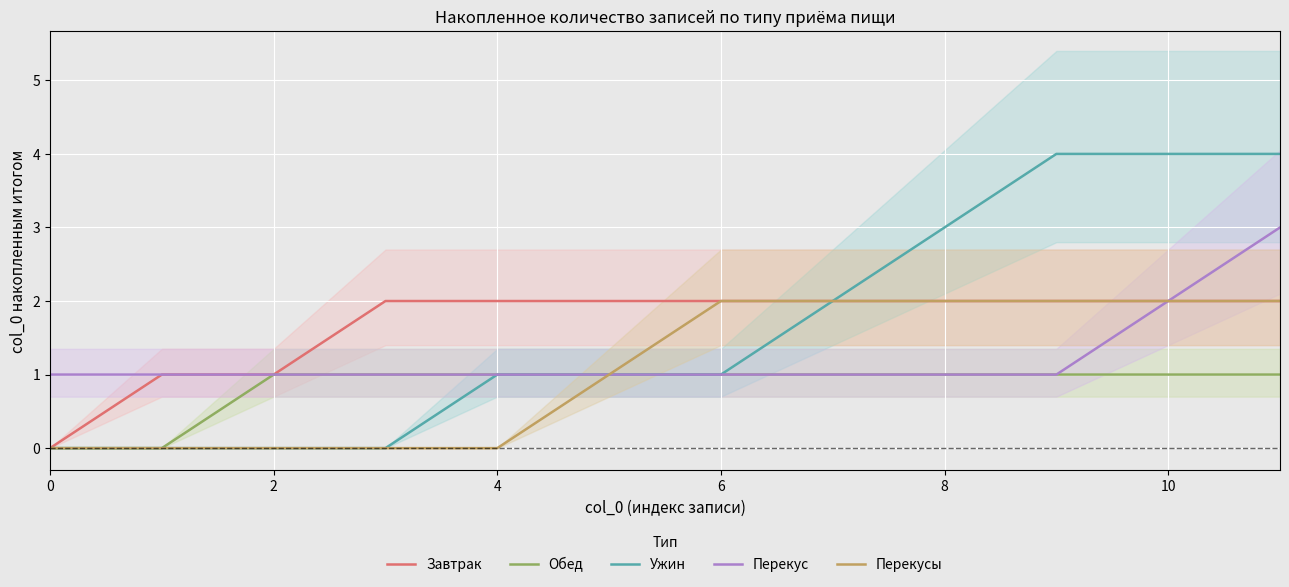

What is the sum of the Обед values at 8 and 4?

2